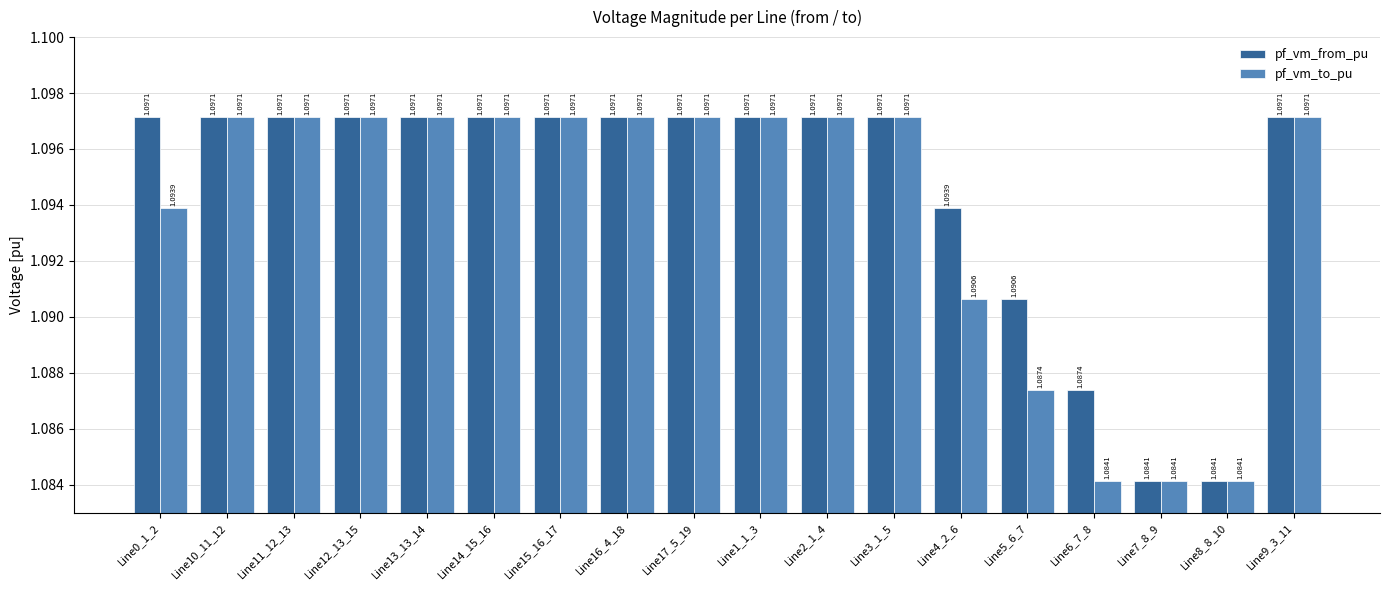

Is it true that pf_vm_from_pu equals 1.1 at Line3_1_5?

True